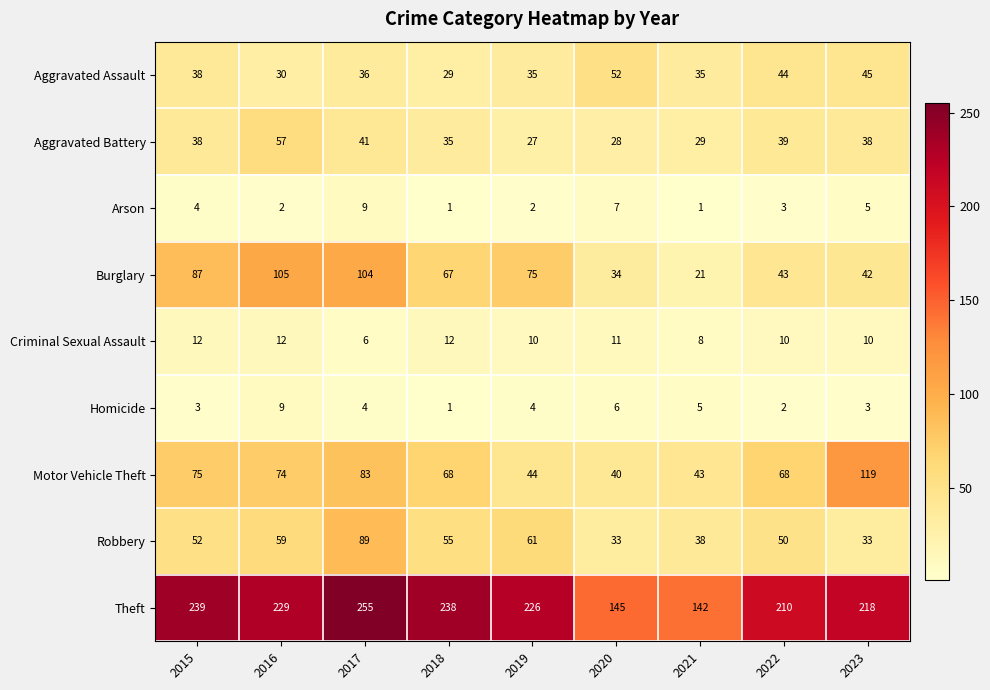

The Robbery series shows 33 at 2023. True or false?

True